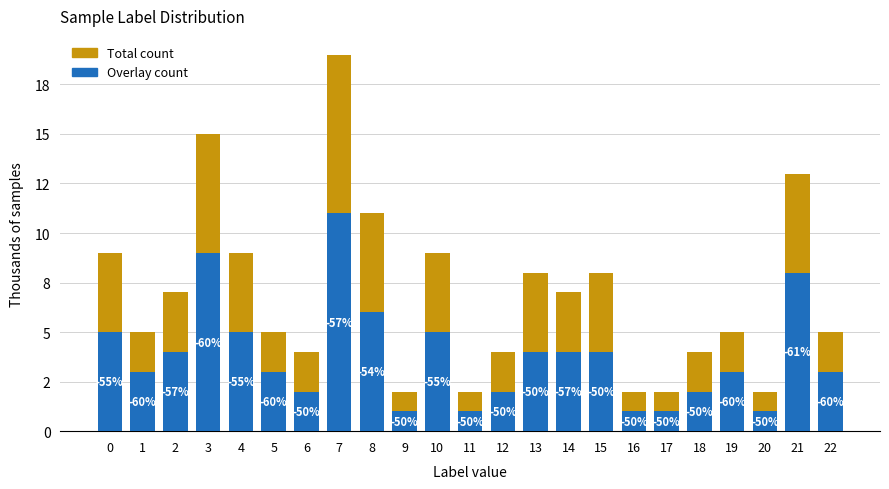

Is the value of Overlay count at 0 greater than the value of Total count at 13?

No